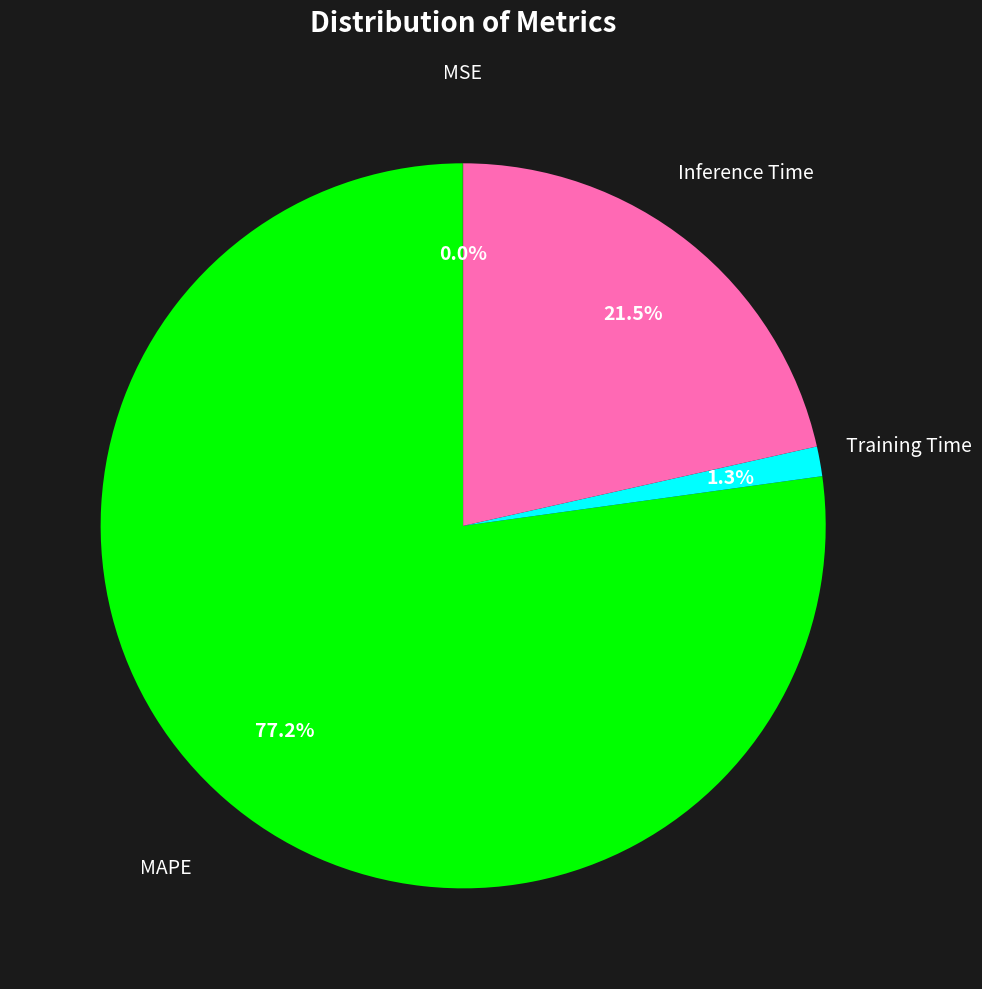

To the nearest percent, what is the difference between the MAPE and Training Time slice percentages?

76%